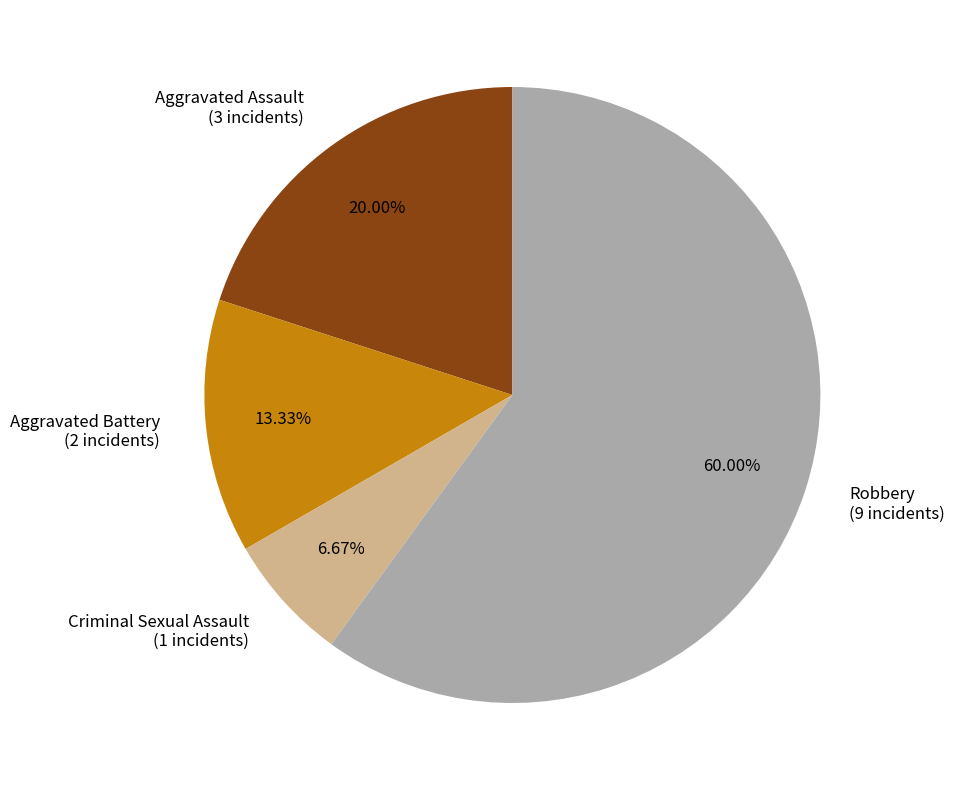

What percentage is the Aggravated Battery slice, to the nearest percent?

13%